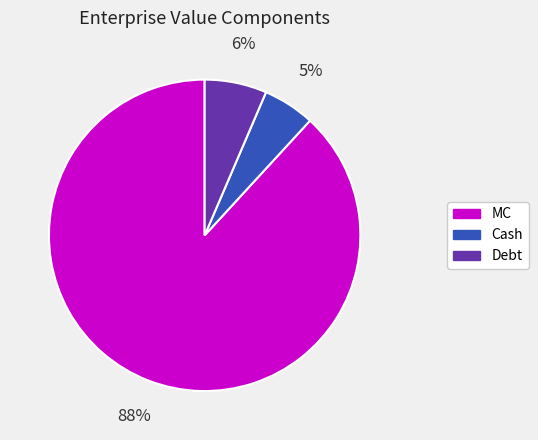

Does MC represent more than half of the total?

Yes